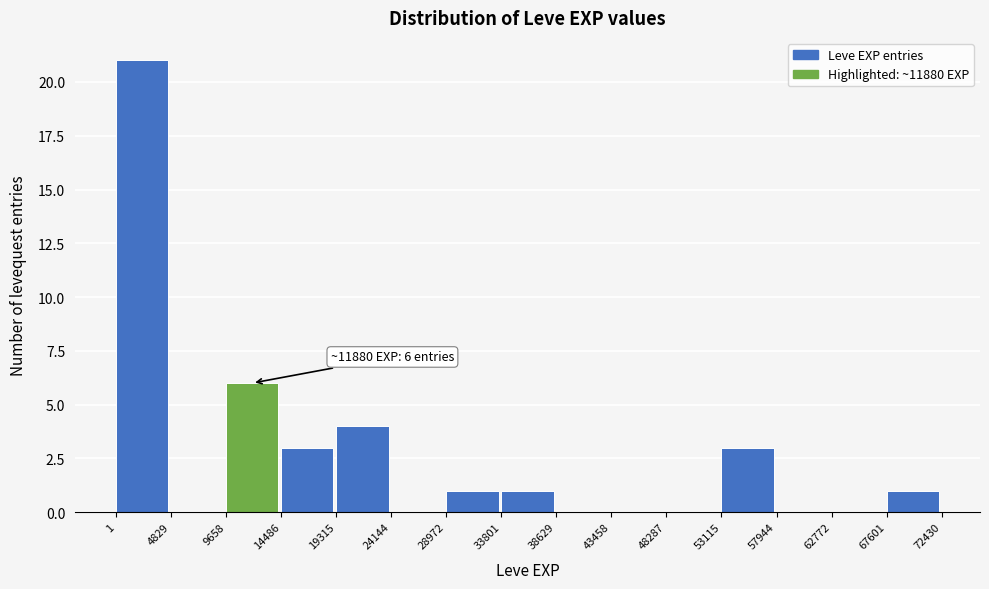

Which range on the x-axis has the tallest bar?

1 to 4829